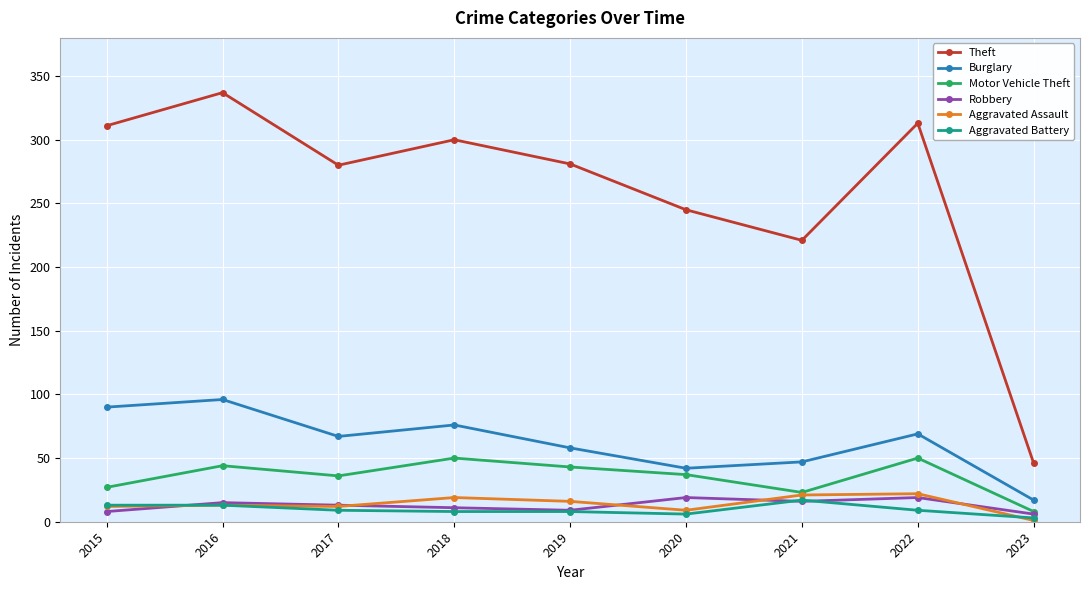

What is the greatest value displayed?

337